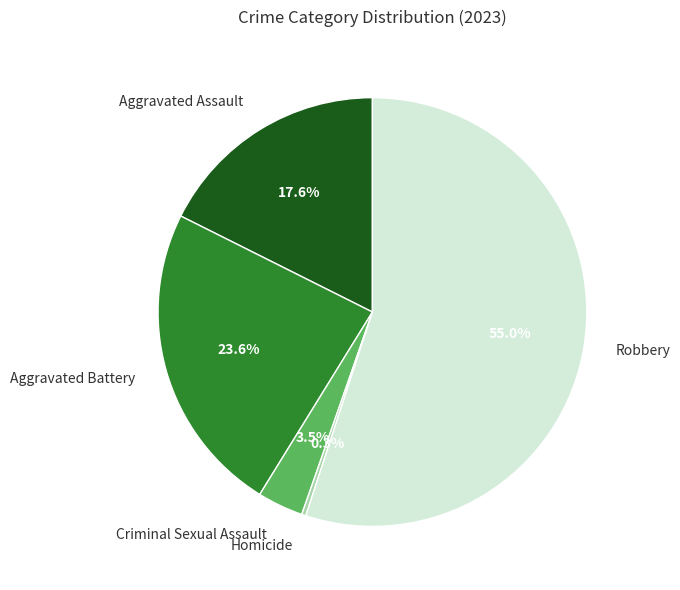

Approximately how many times larger is the value at Criminal Sexual Assault compared to Robbery?

0.1